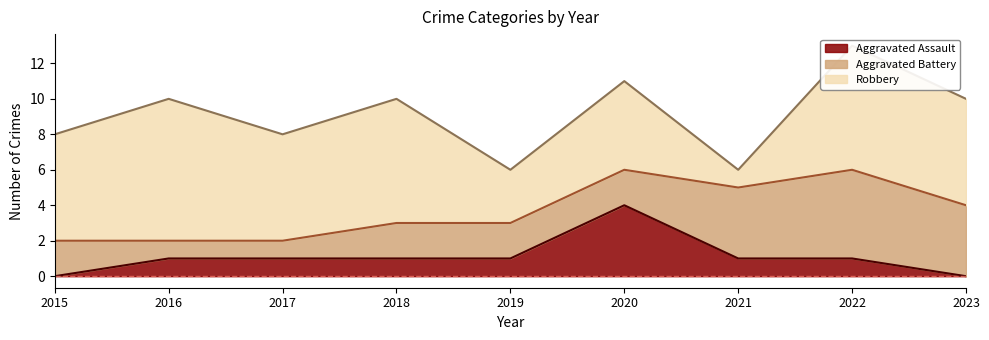

What is the value of the Robbery point at the 8th from the left?

7